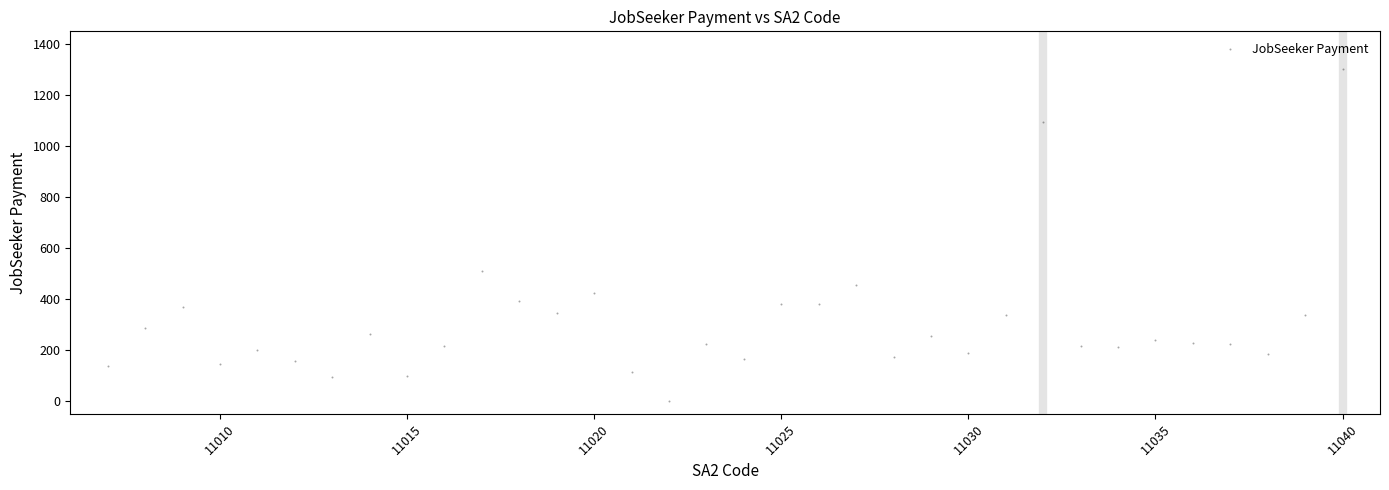

What Y value in the scatter plot is closest to 650?

511